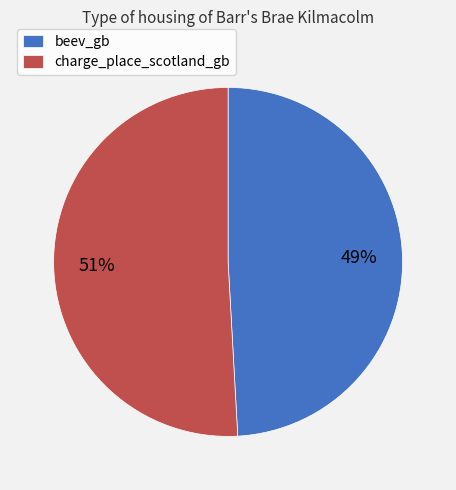

Approximately how many times larger is the value at charge_place_scotland_gb compared to beev_gb?

1.0